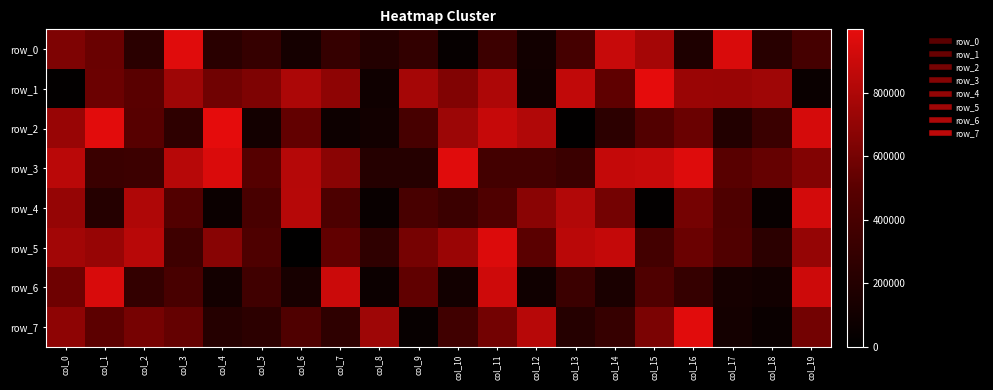

How many data points in row_0 are less than 304374?

10